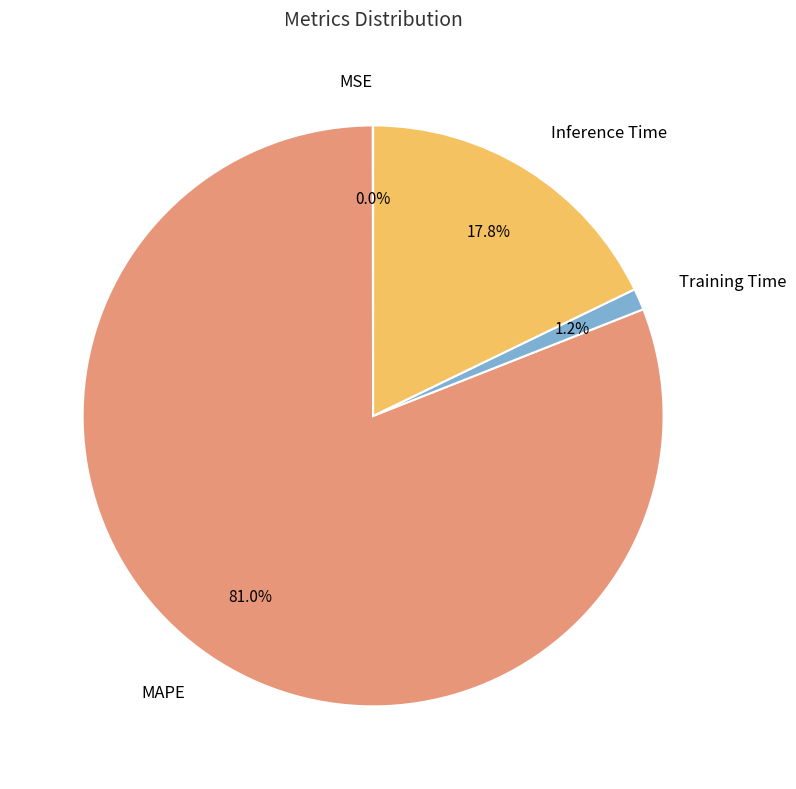

Which slice is the largest?

MAPE